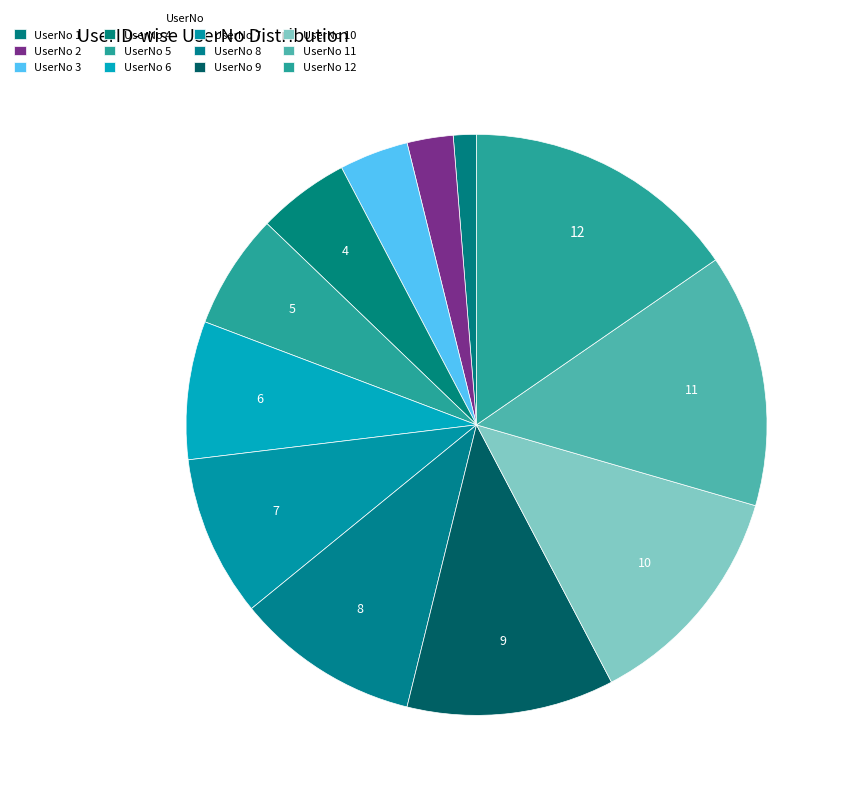

How many segments does this pie chart have?

12